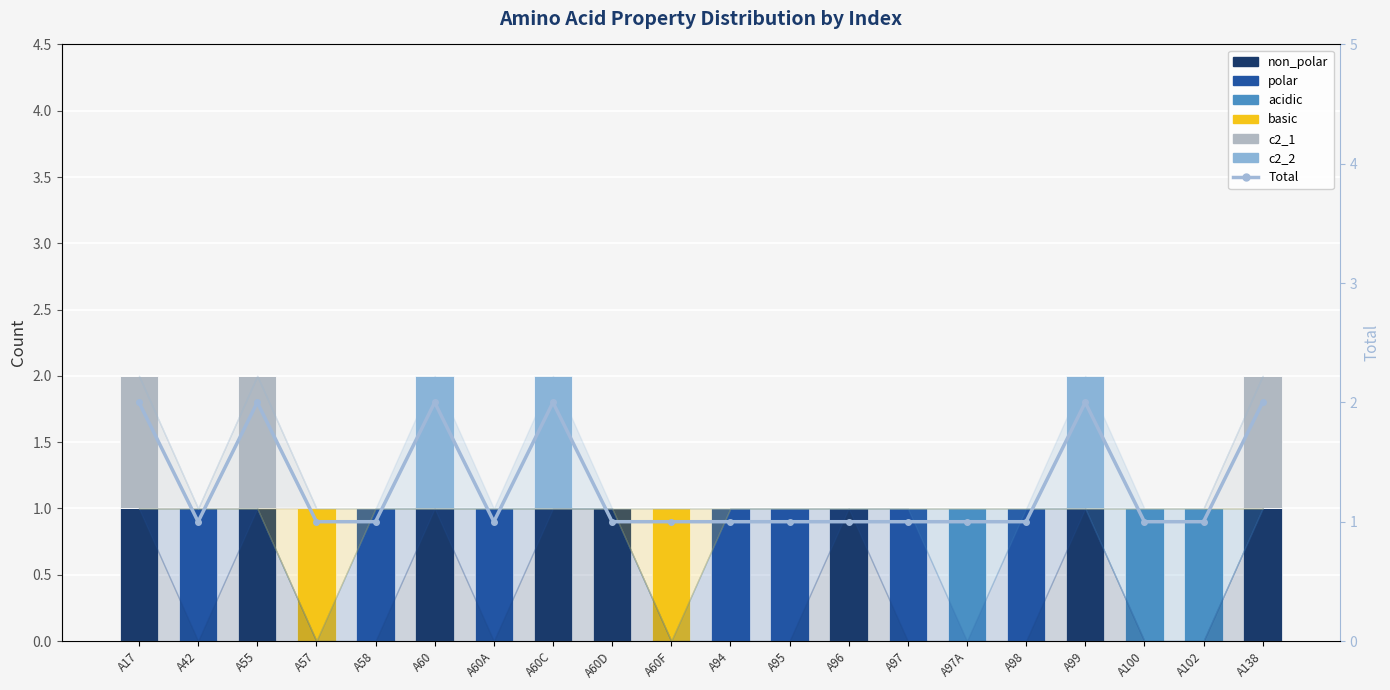

At how many categories does at least one series exceed 0?

20